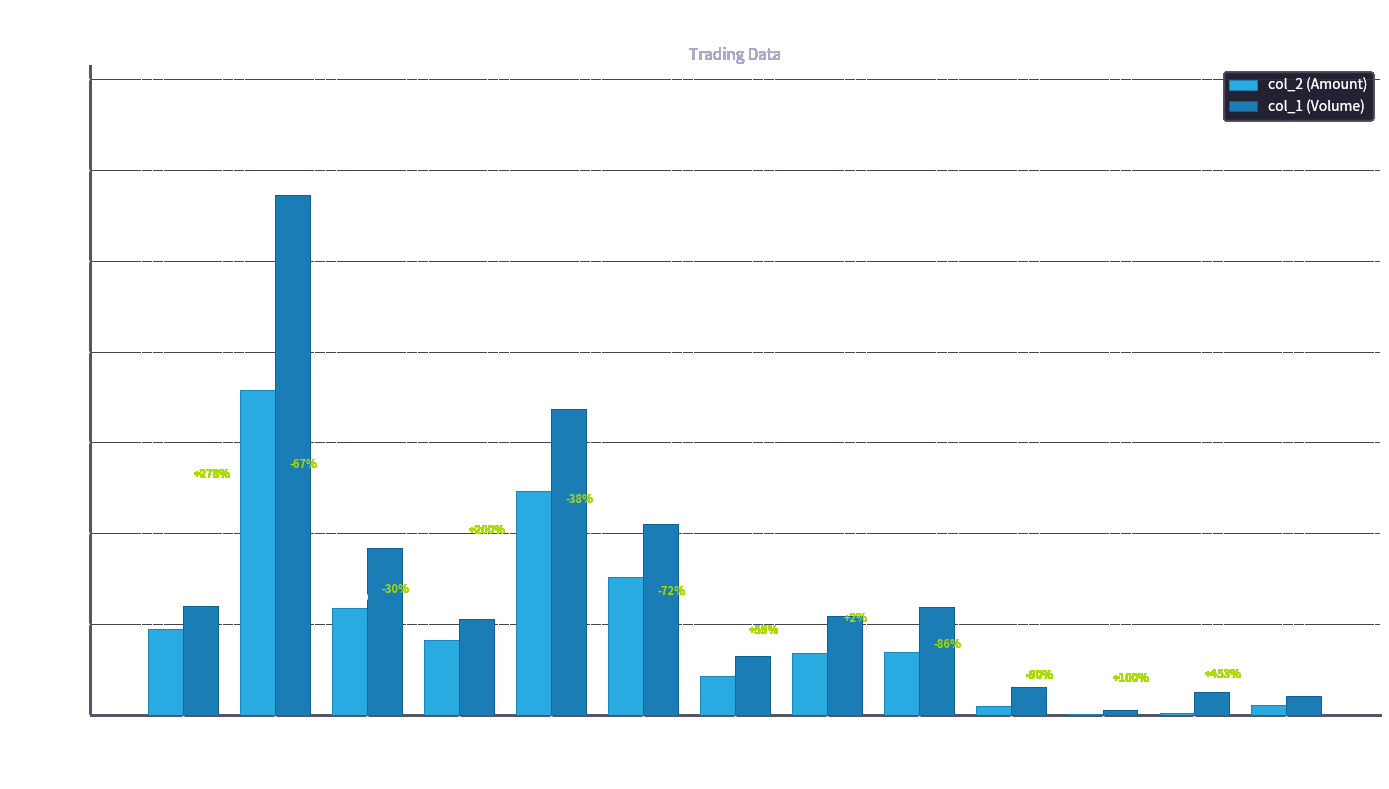

Which series changed the most between 103/10/03 and 103/10/27?

col_1 (Volume)